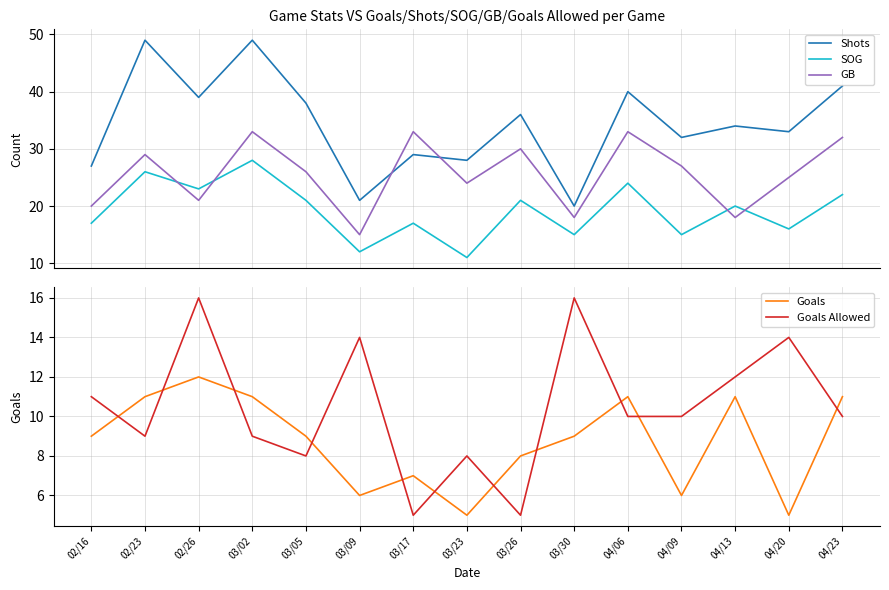

Is the value of GB at 03/30 greater than the value of Goals at 03/23?

Yes